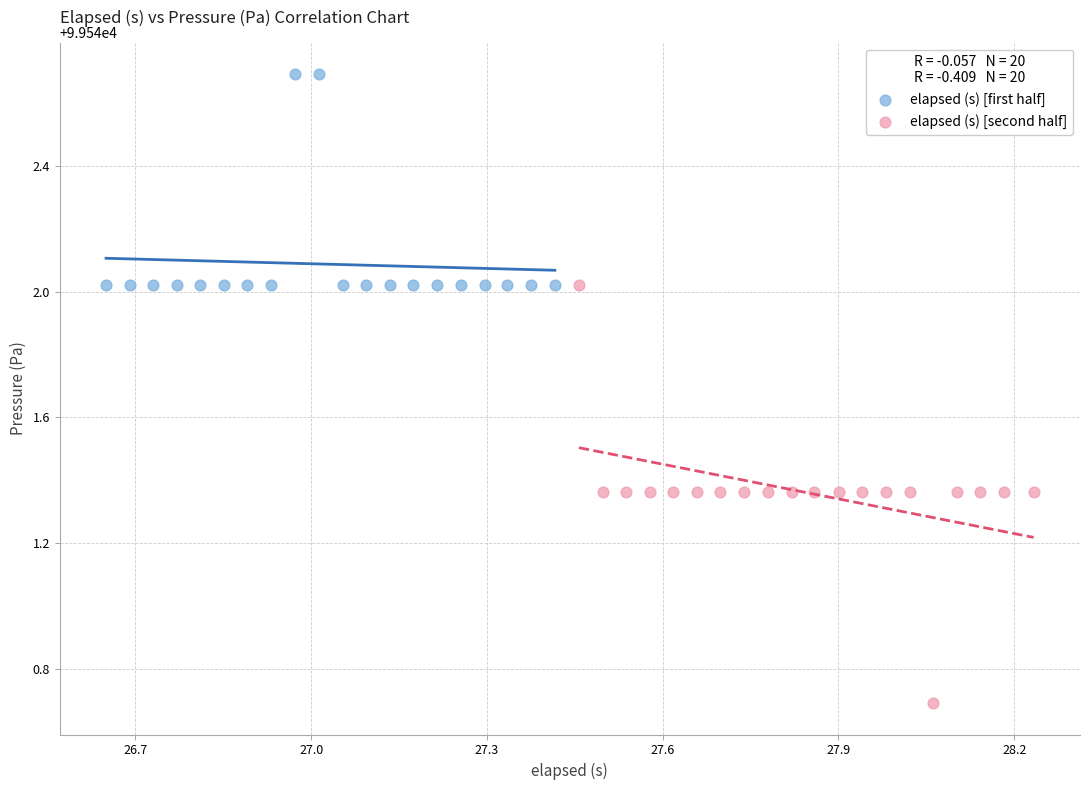

Which series has the widest spread of Y values?

elapsed (s) [second half]